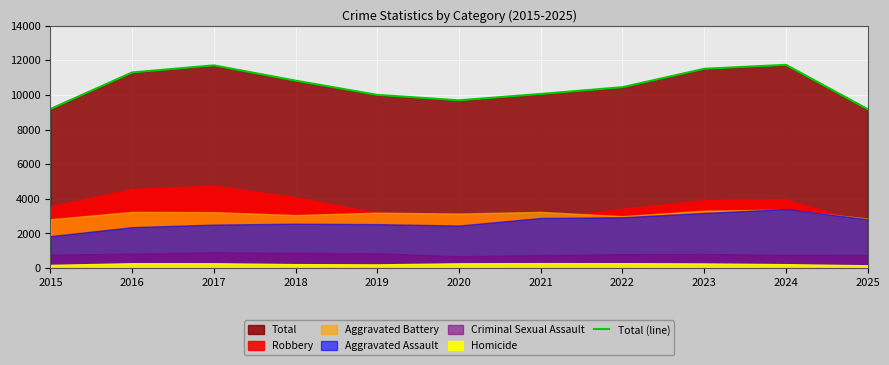

At which label is the value closest to 10463?

2022